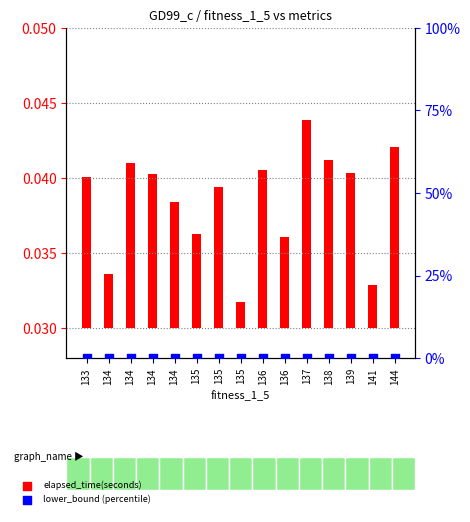

Which series contains the lowest Y value?

lower_bound